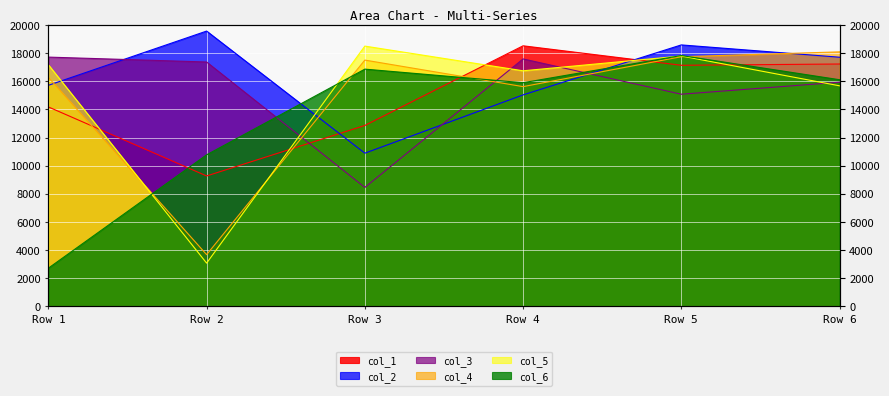

Rank the series by their maximum value, from lowest to highest.

col_3, col_6, col_4, col_5, col_1, col_2